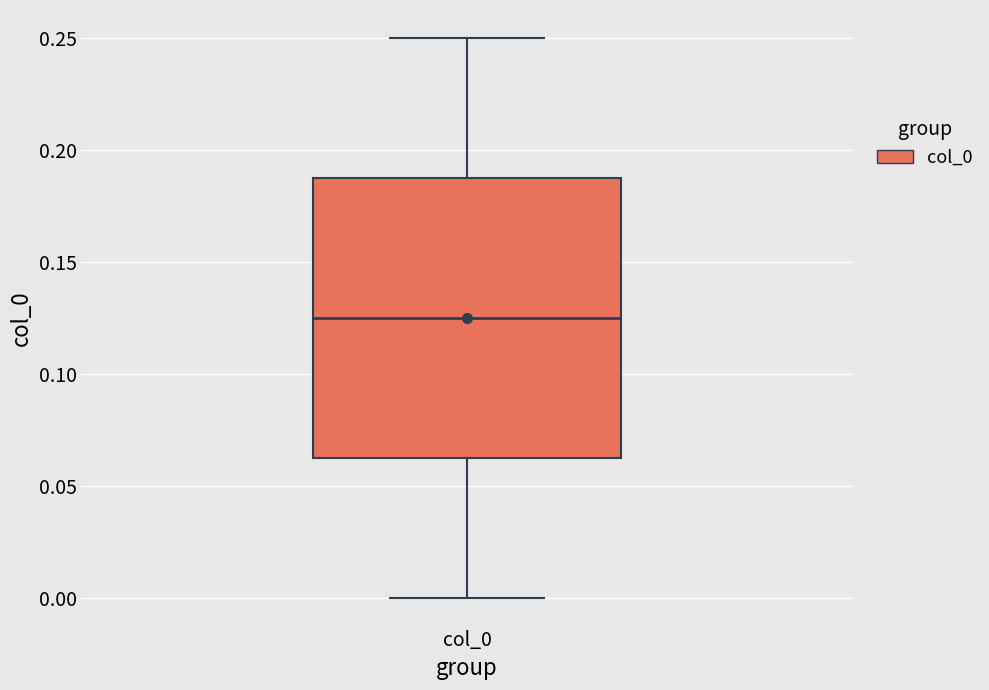

Transcribe this box plot: give where the median line is, the range the box spans, and where the two whiskers end, as read against the y-axis. The values are not printed on the chart, so give them approximately, as read against the axis.

median 0.125, box 0.065 to 0.190, whiskers 0.000 to 0.250